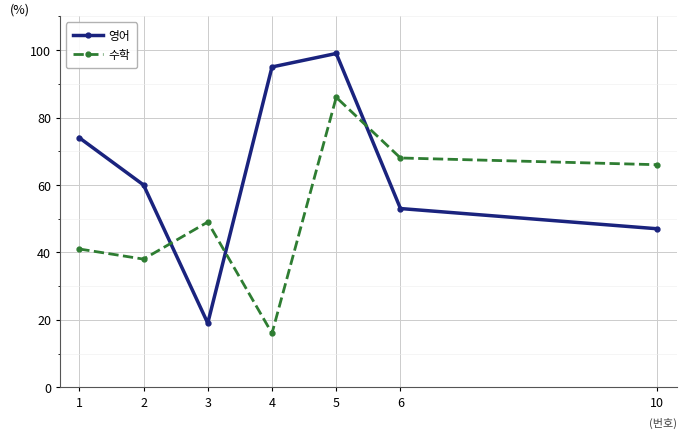

At which label is 수학 closest to 51?

3